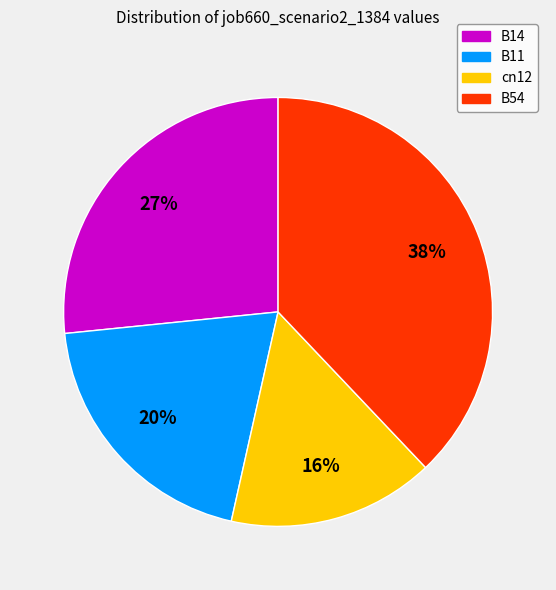

Between cn12 and B14, which is larger?

B14